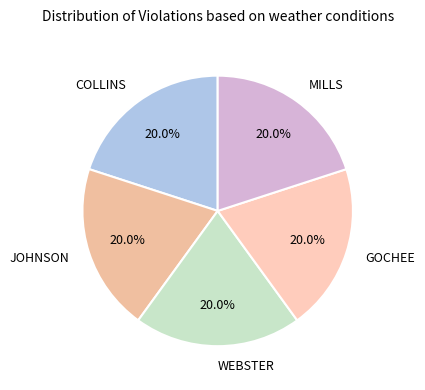

Combined, what portion of the pie is MILLS and COLLINS?

40.0%